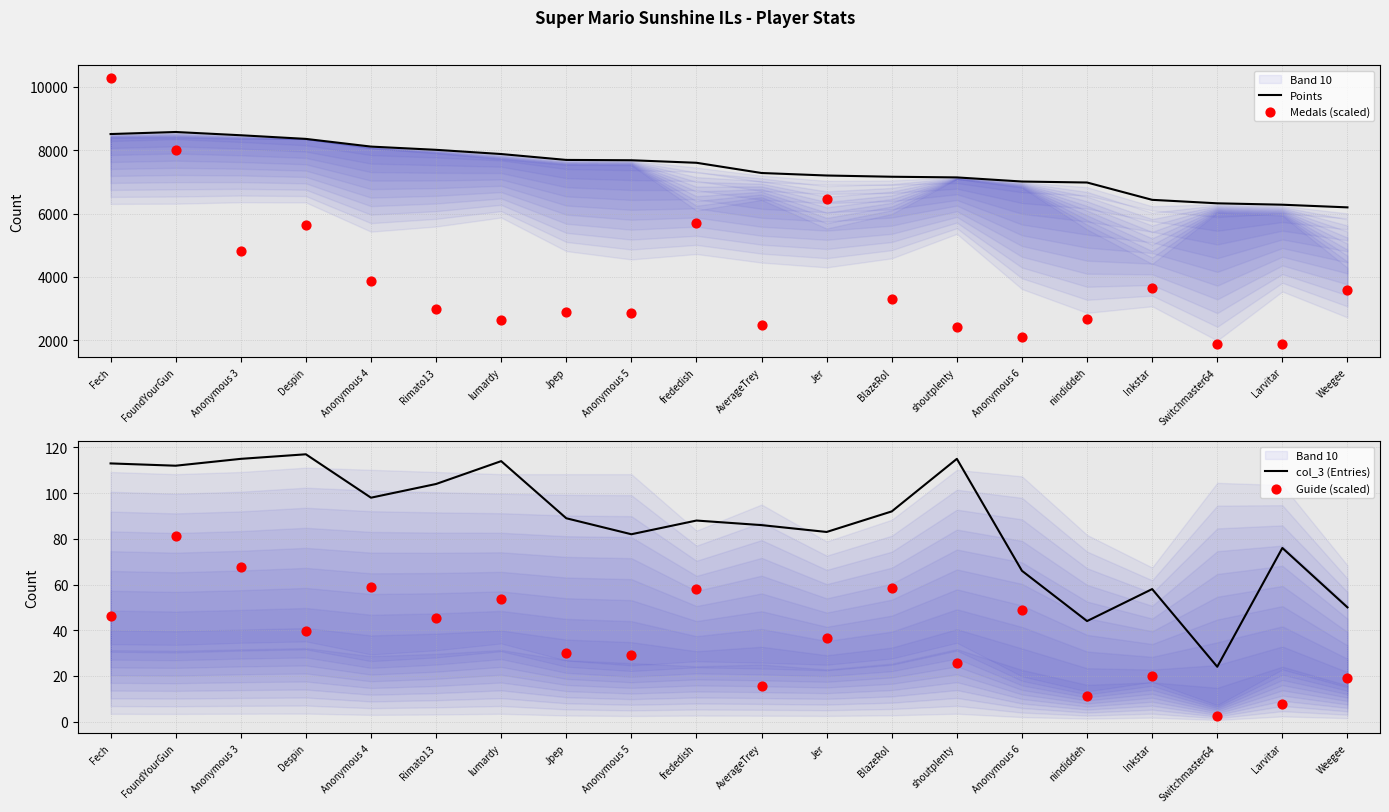

What are all the series names shown in the legend?

Points, Medals (scaled), col_3 (Entries), Guide (scaled)